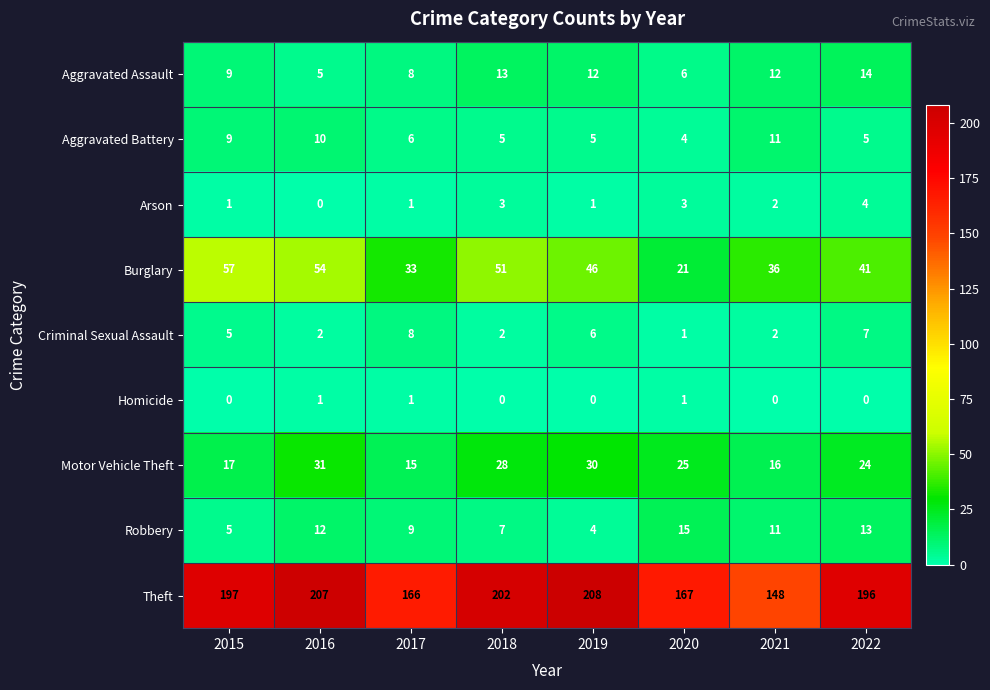

Which series changed the most between 2018 and 2020?

Theft